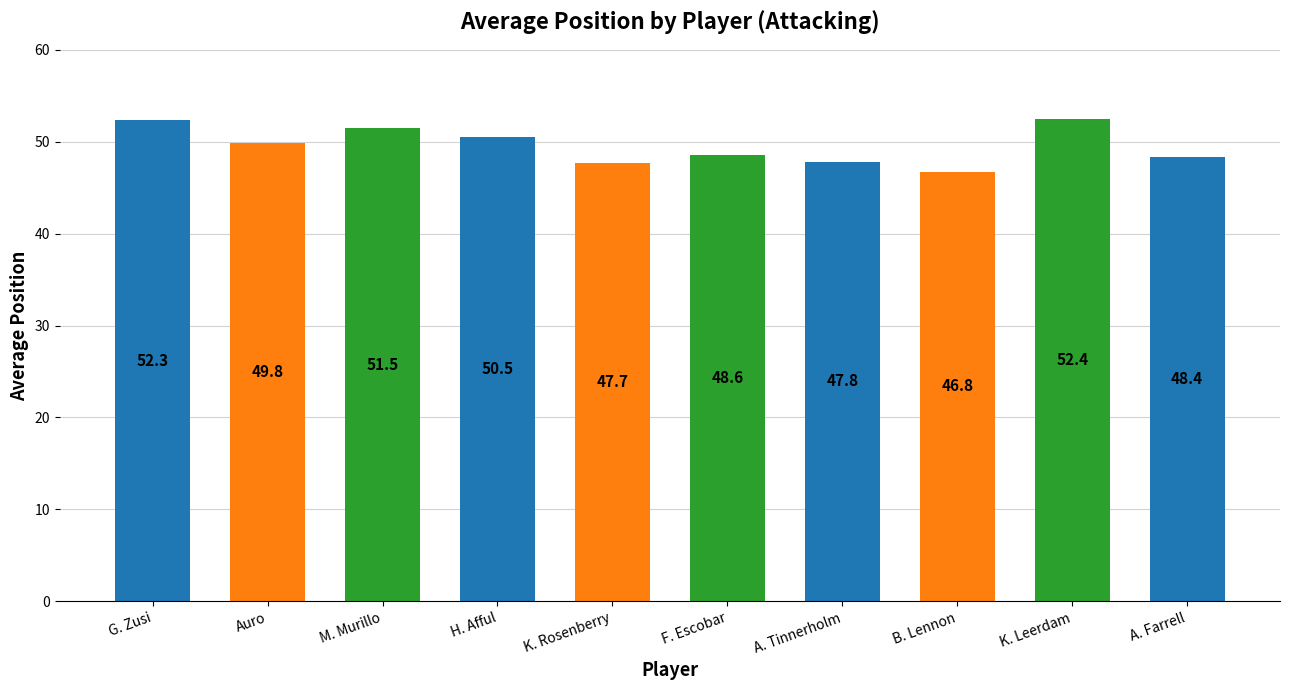

List the labels in order of value, largest first.

K. Leerdam, G. Zusi, M. Murillo, H. Afful, Auro, F. Escobar, A. Farrell, A. Tinnerholm, K. Rosenberry, B. Lennon